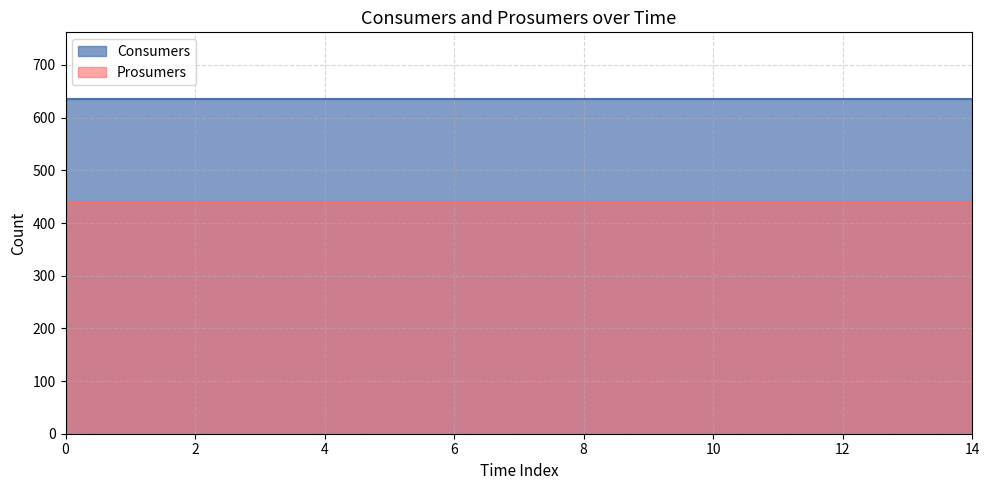

The Prosumers series shows 281 at 9. True or false?

False